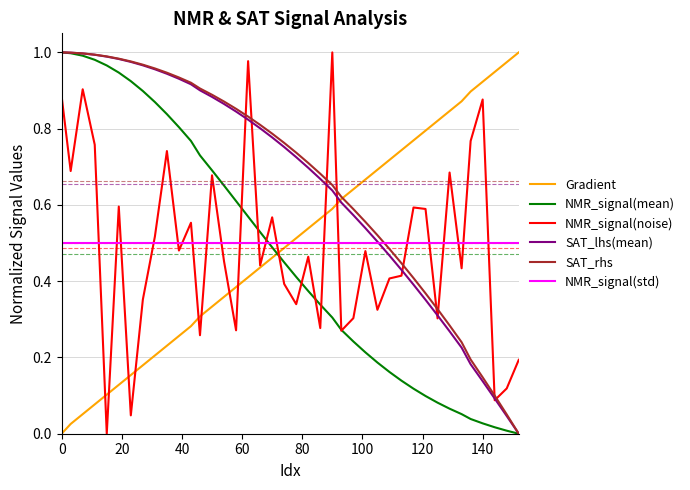

True or false: NMR_signal(mean) and Gradient intersect in this chart.

True